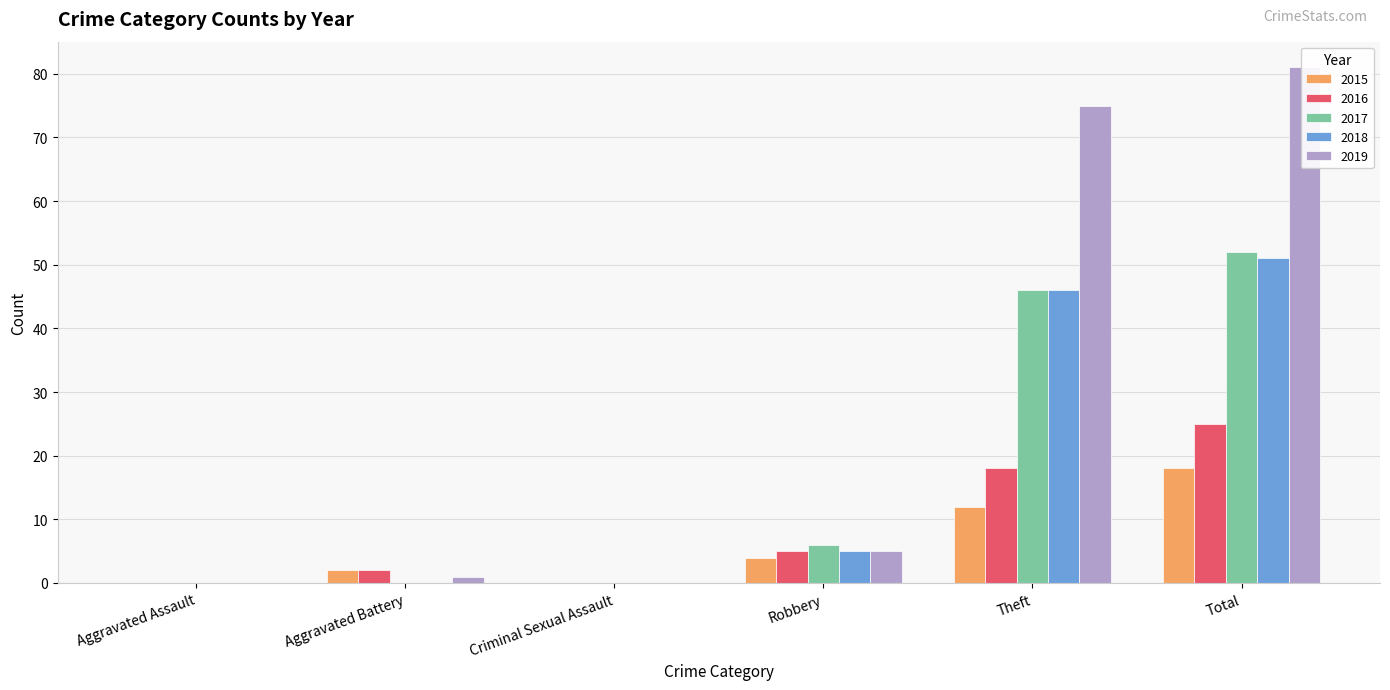

How many values in the 2019 series exceed 5?

2